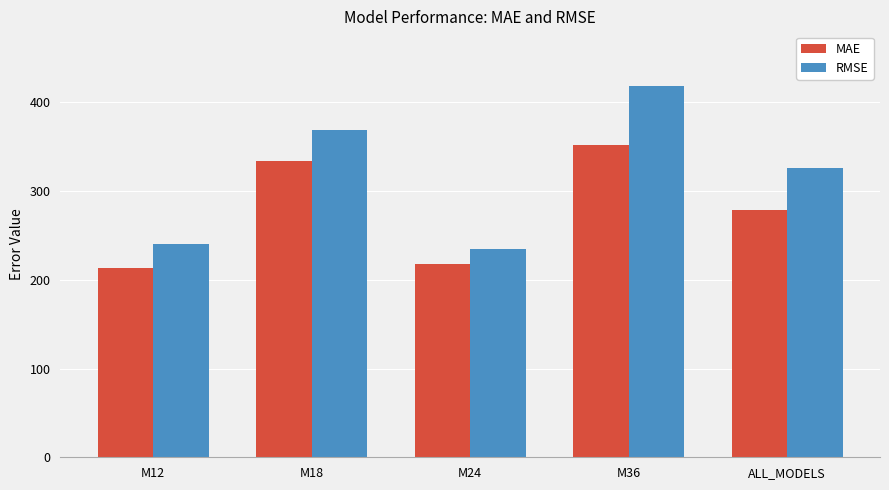

List the series in order of their overall mean, lowest first.

MAE, RMSE